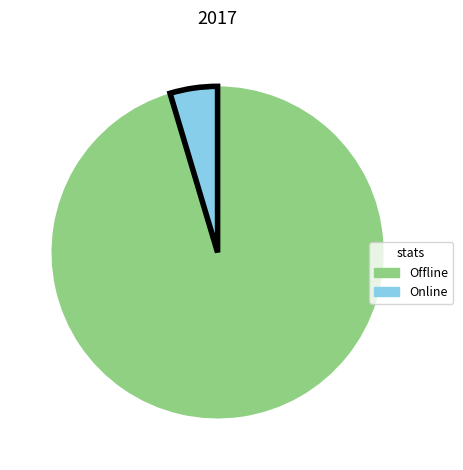

What is the ratio of the value at Offline to the value at Online?

20.6